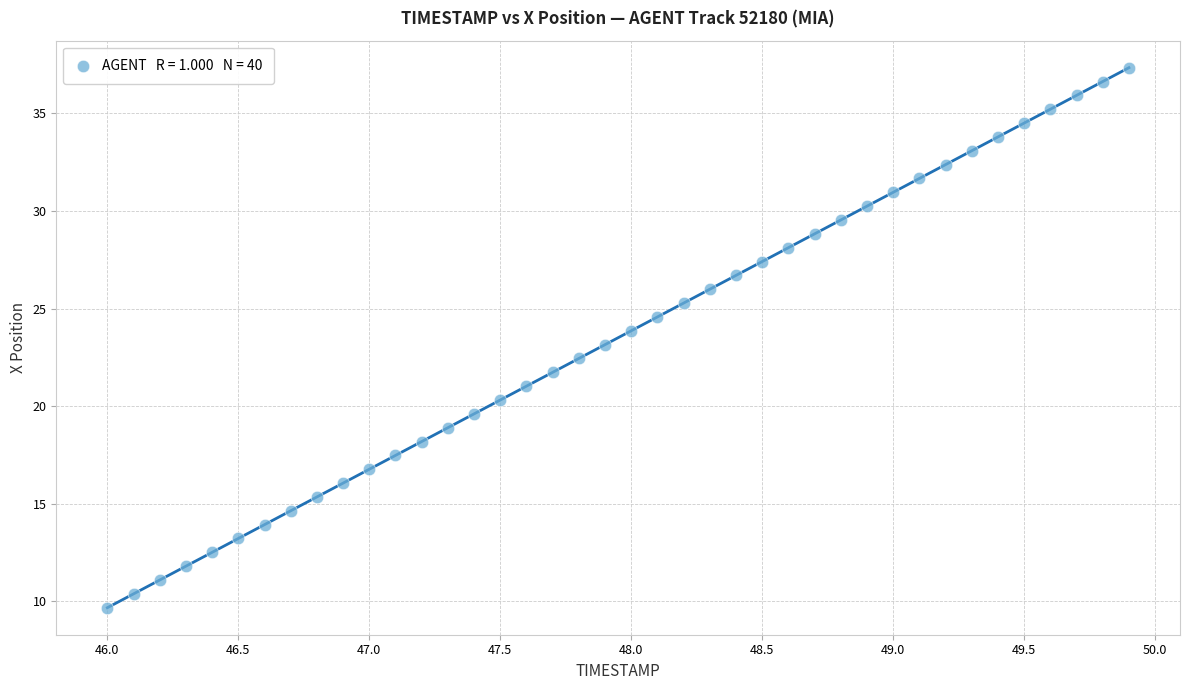

What is the range of X values (max minus min)?

3.9